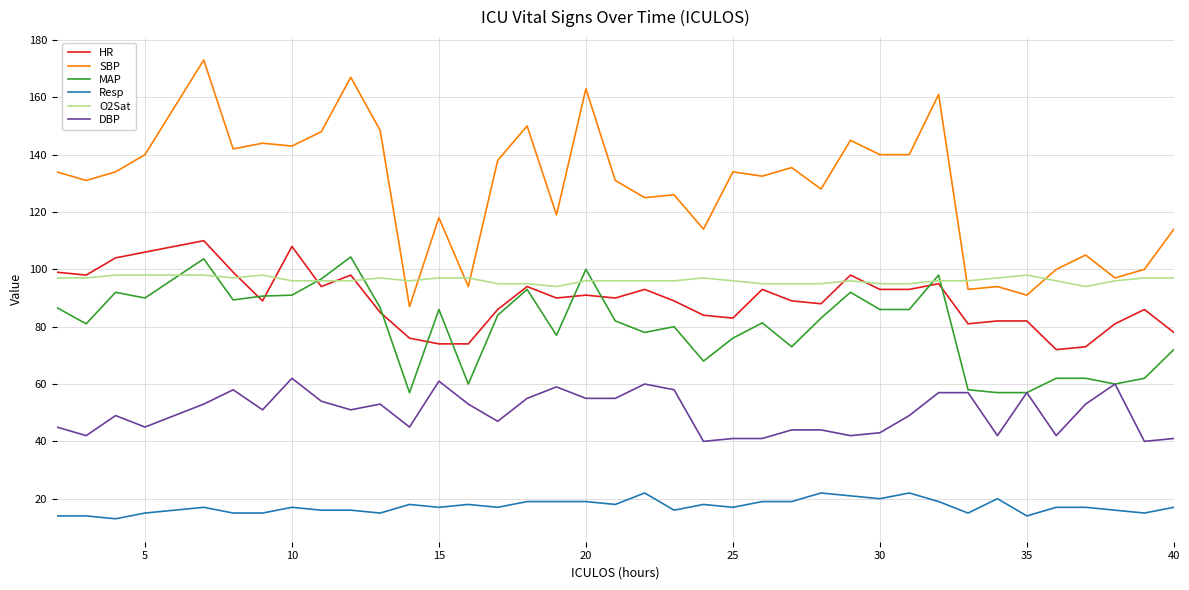

Which series has the largest range (max minus min)?

SBP